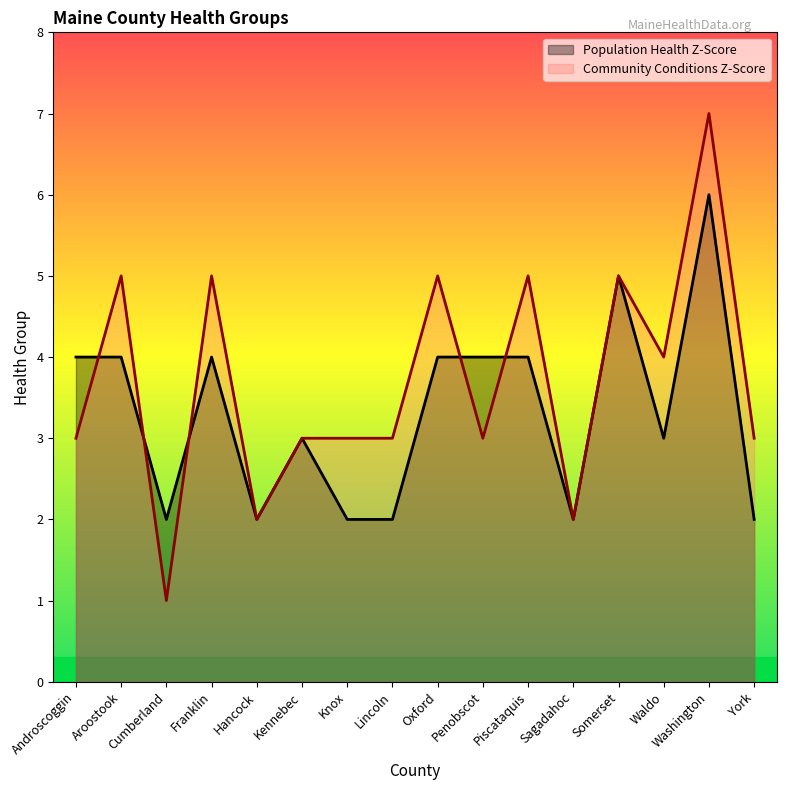

How many values in the Population Health Z-Score series are below 4?

8